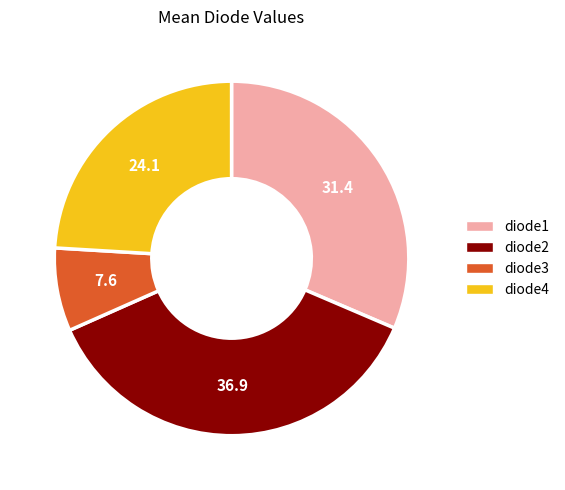

Between diode3 and diode1, which is larger?

diode1